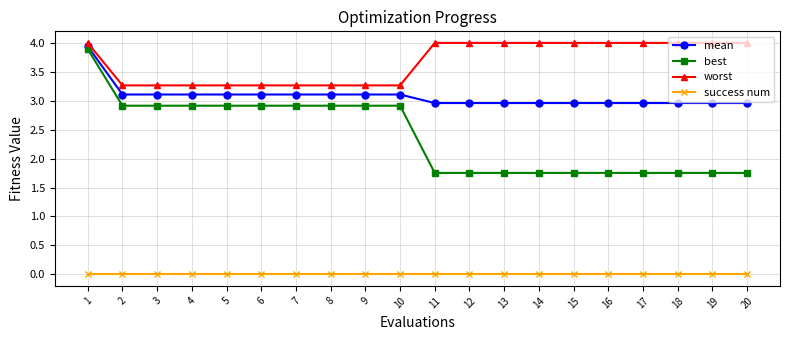

Where does the best series first go above 2?

1